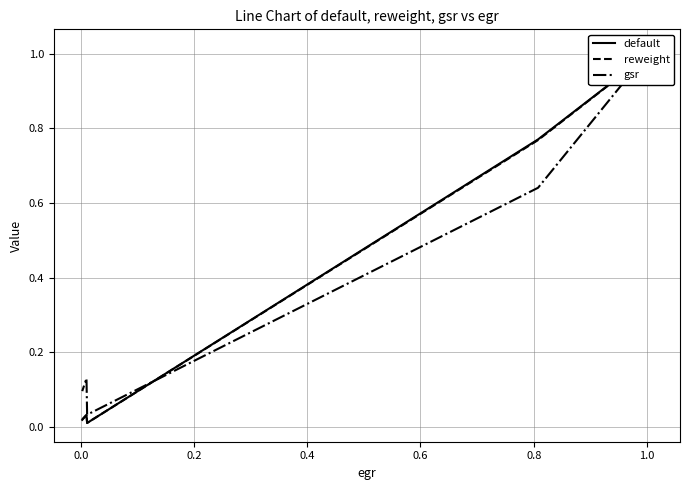

How many lines are shown in the chart?

3